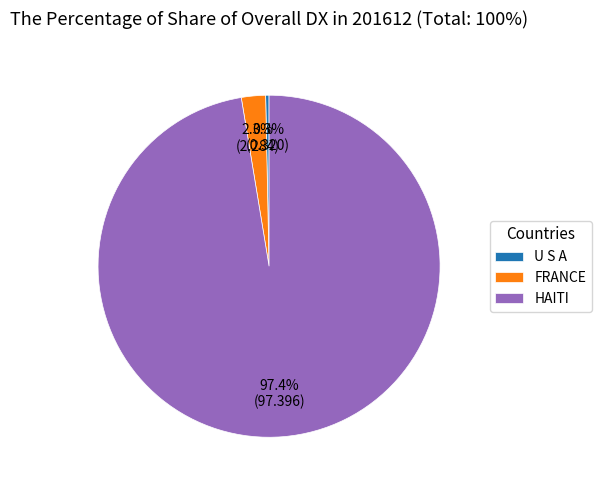

Rank the categories by value from lowest to highest.

U S A, FRANCE, HAITI